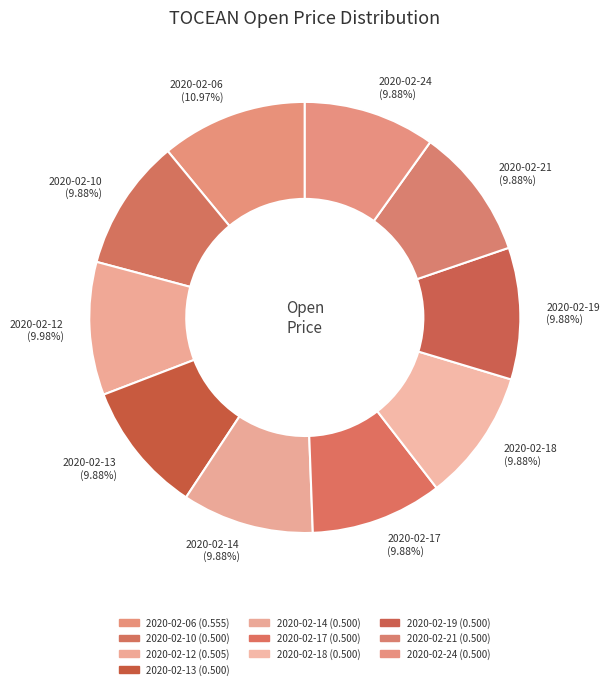

Combined, do 2020-02-12 (9.98%) and 2020-02-14 (9.88%) account for over 50%?

No